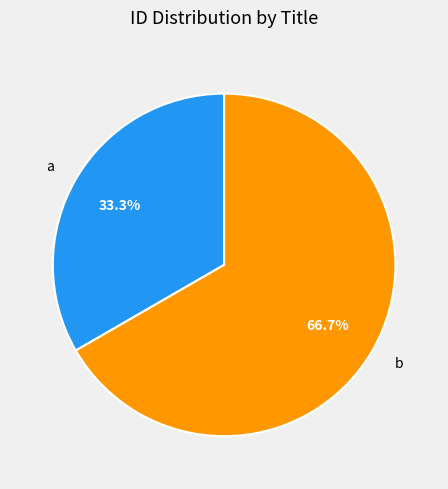

Do a and b together represent more than half of the pie?

Yes